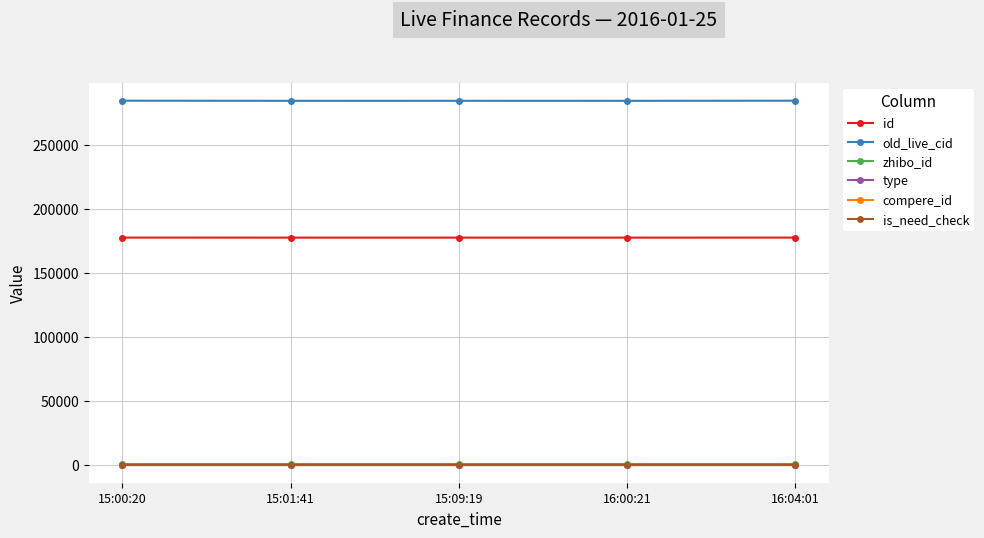

Which series has the largest total across all categories?

old_live_cid